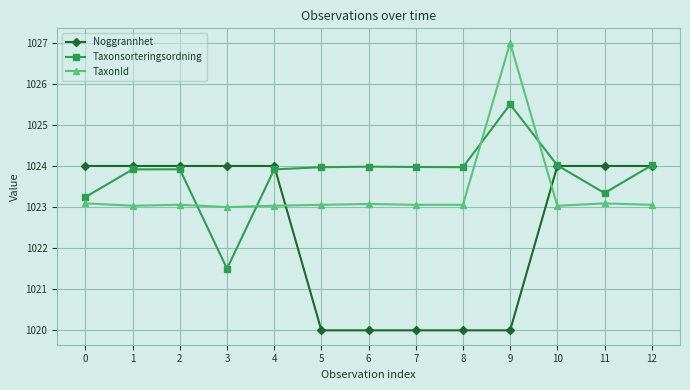

True or false: TaxonId has more than 1 points higher than both neighbors.

True